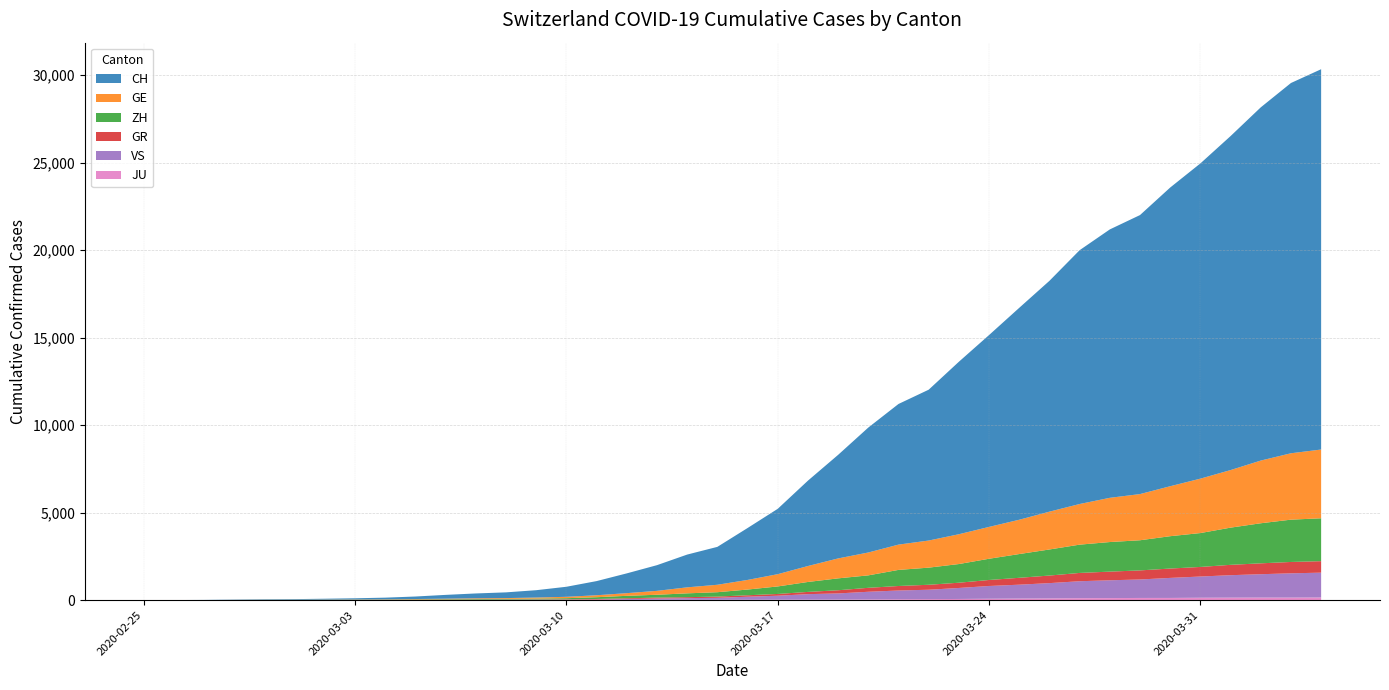

Reading right to left, what are all the values shown in this chart?

CH: 21728	21154	20180	19082	18010	17065	15941	15334	14501	13188	12108	10961	9854	8618	8035	7138	5917	4877	3734	2965	2165	1872	1467	1130	809	574	420	327	279	218	143	96	68	49	35	29	19	8	4	0
GE: 3928	3793	3582	3289	3109	2855	2638	2527	2322	2161	1960	1820	1703	1549	1445	1307	1139	911	701	549	425	343	224	153	112	79	59	44	42	29	20	15	13	10	9	8	4	1	1	0
ZH: 2450	2417	2289	2125	1936	1848	1722	1690	1616	1489	1357	1213	1067	978	919	711	679	568	429	326	250	218	163	140	101	62	49	40	34	29	23	15	13	10	7	6	2	2	0	0
GR: 657	649	622	592	547	535	519	495	474	433	393	343	300	284	258	226	182	128	101	84	71	56	53	43	31	22	18	18	17	16	14	12	9	9	6	6	6	2	2	0
VS: 1418	1385	1334	1282	1211	1144	1055	1017	968	874	793	728	628	535	498	436	349	312	225	172	115	98	76	53	30	22	17	12	7	6	5	4	3	3	2	1	1	0	0	0
JU: 154	149	149	145	140	128	127	119	114	100	92	82	69	61	54	44	36	32	29	25	19	18	17	12	7	7	7	5	5	4	4	2	2	1	1	1	1	1	0	0